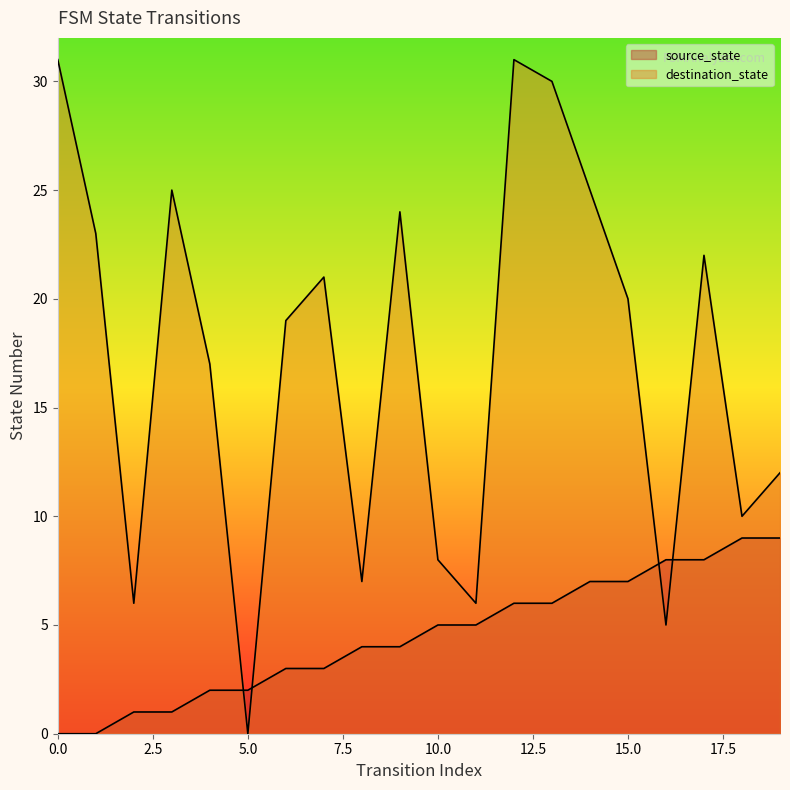

Which has a higher value, 10 or 19?

19